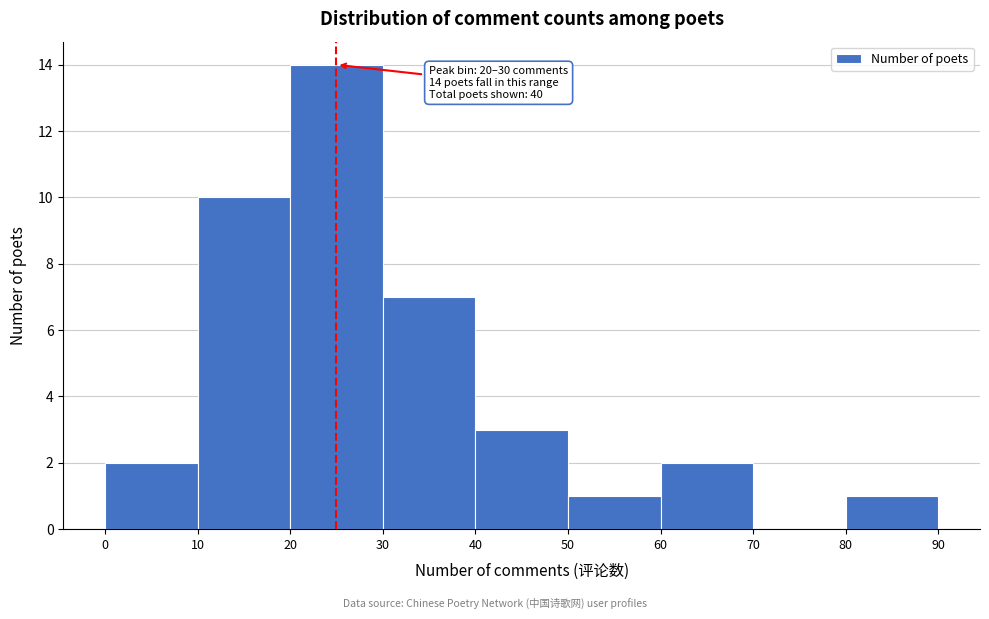

Which range on the x-axis has the tallest bar?

20 to 30